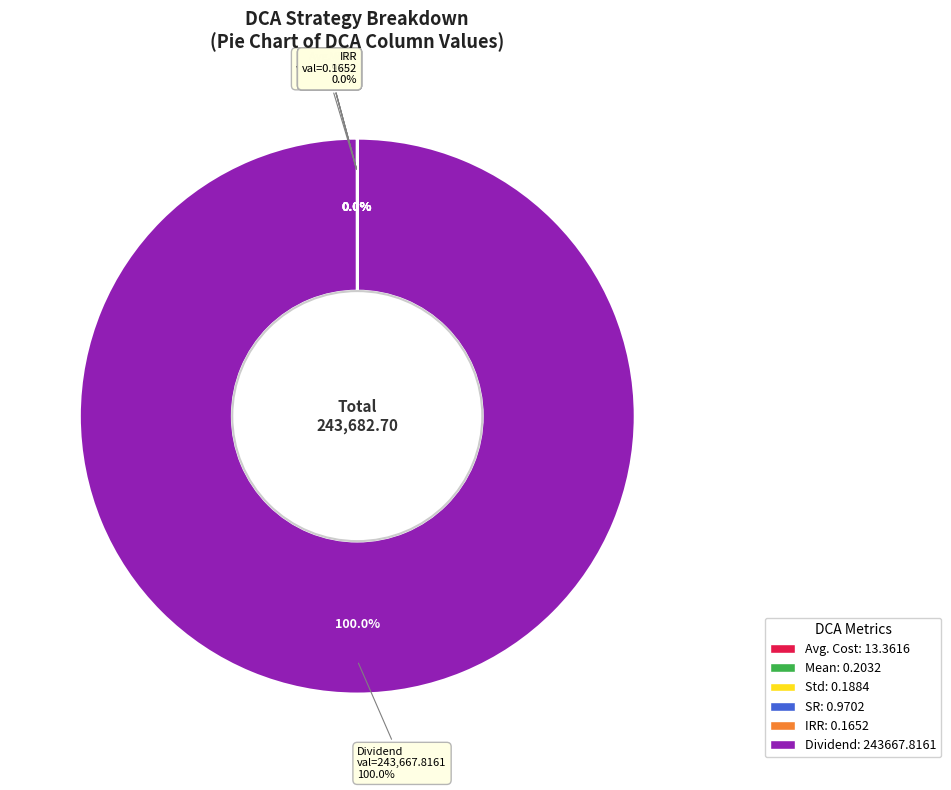

To the nearest percent, what is the difference between the largest and smallest slice percentages?

100%